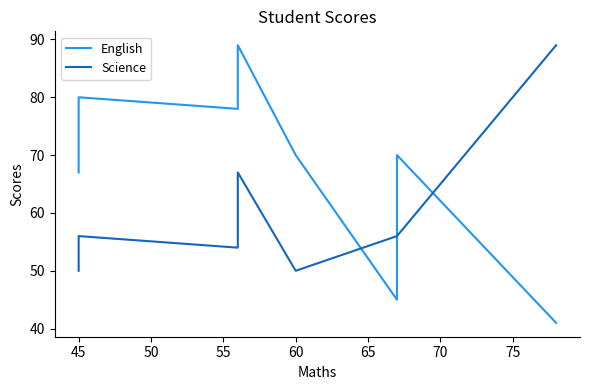

Which has a higher value, 40 or 65?

65